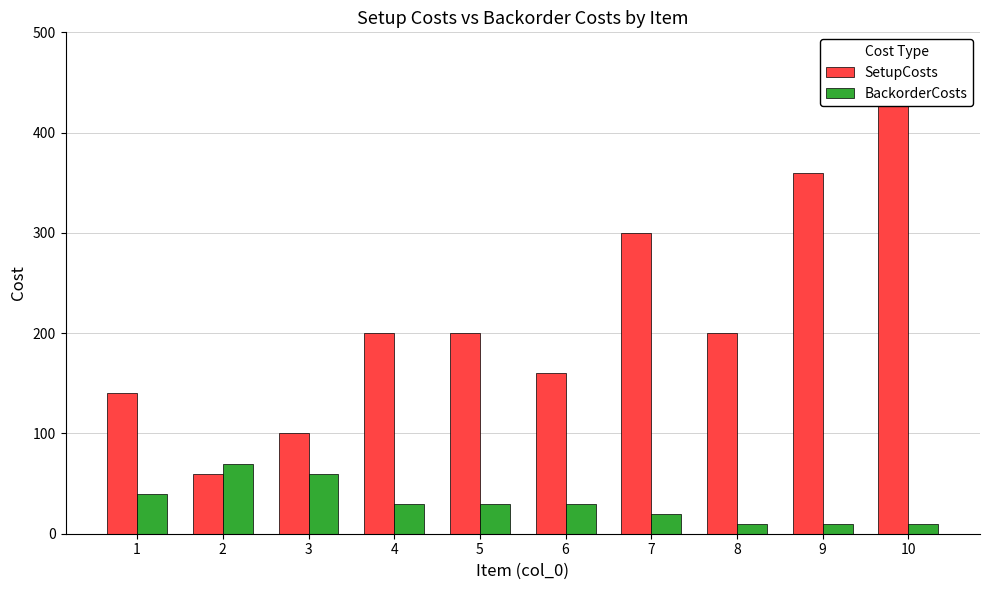

Reading right to left, what are all the values shown in this chart?

SetupCosts: 10=460	9=360	8=200	7=300	6=160	5=200	4=200	3=100	2=60	1=140
BackorderCosts: 10=10	9=10	8=10	7=20	6=30	5=30	4=30	3=60	2=70	1=40